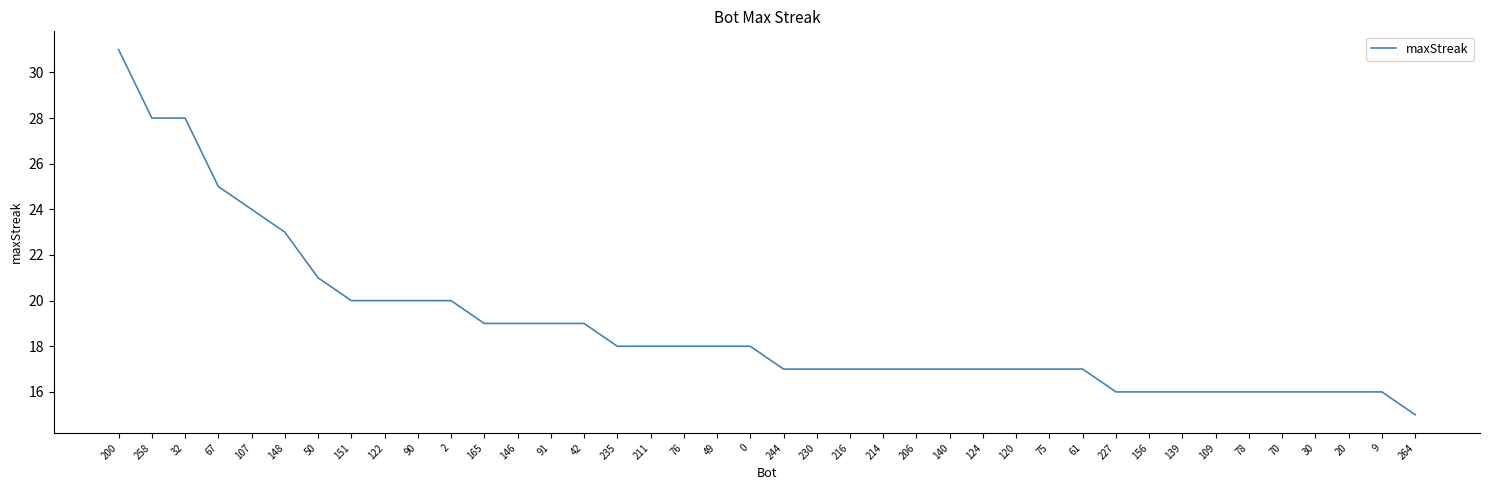

The chart shows a value of 10 at 244. True or false?

False